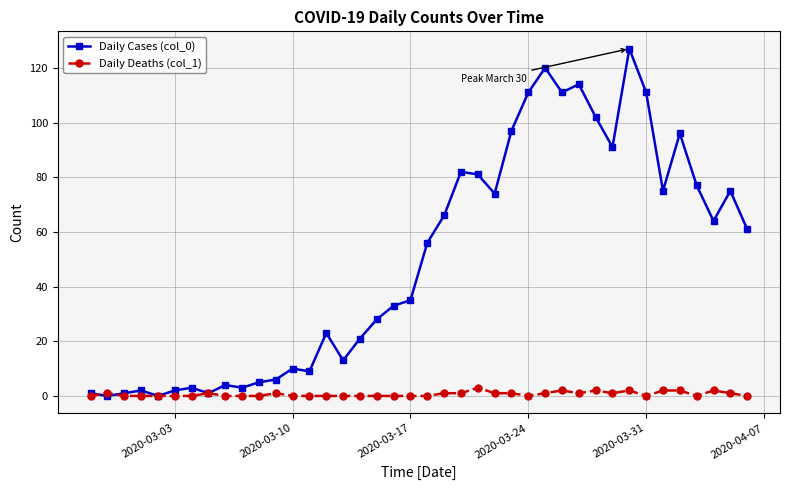

Which series has the widest spread of values?

Daily Cases (col_0)